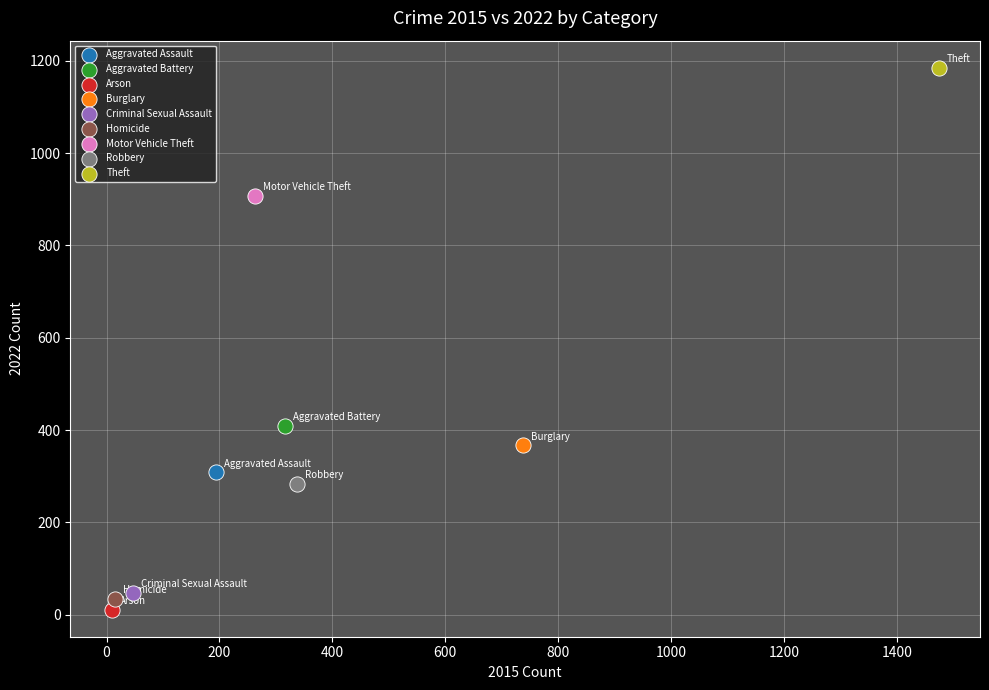

Which series reaches the maximum Y coordinate?

Theft